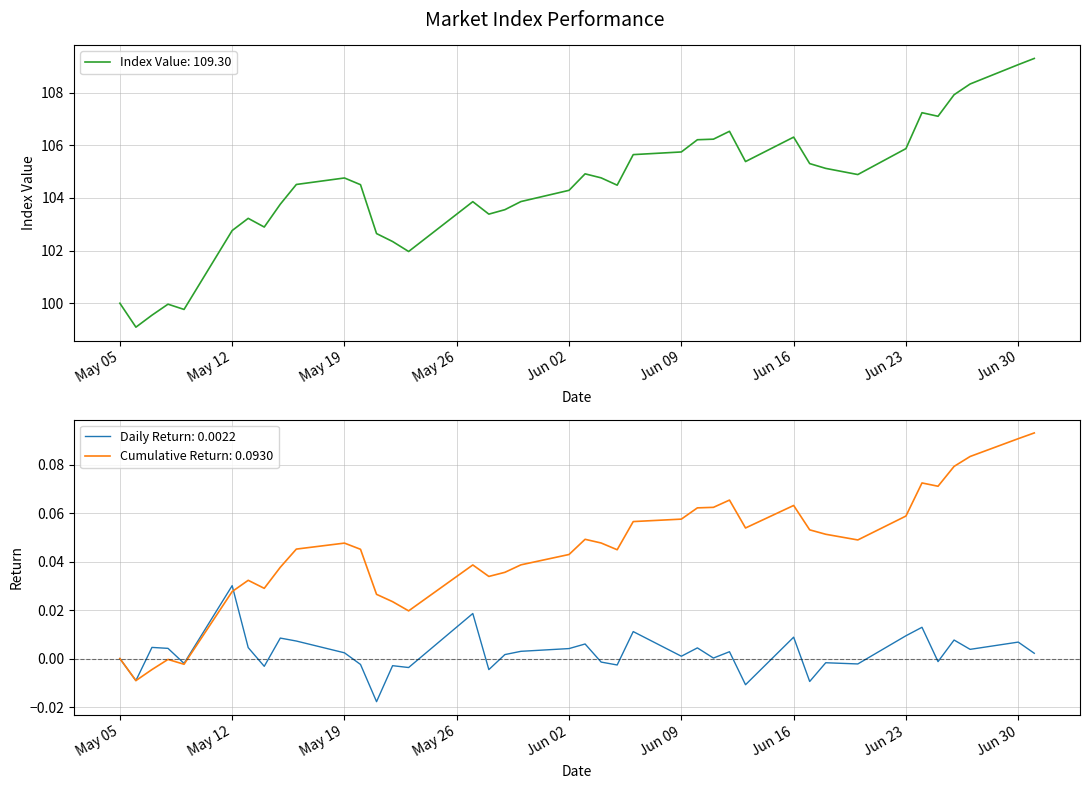

What is the highest value of the Index Value: 109.30 series?

109.3